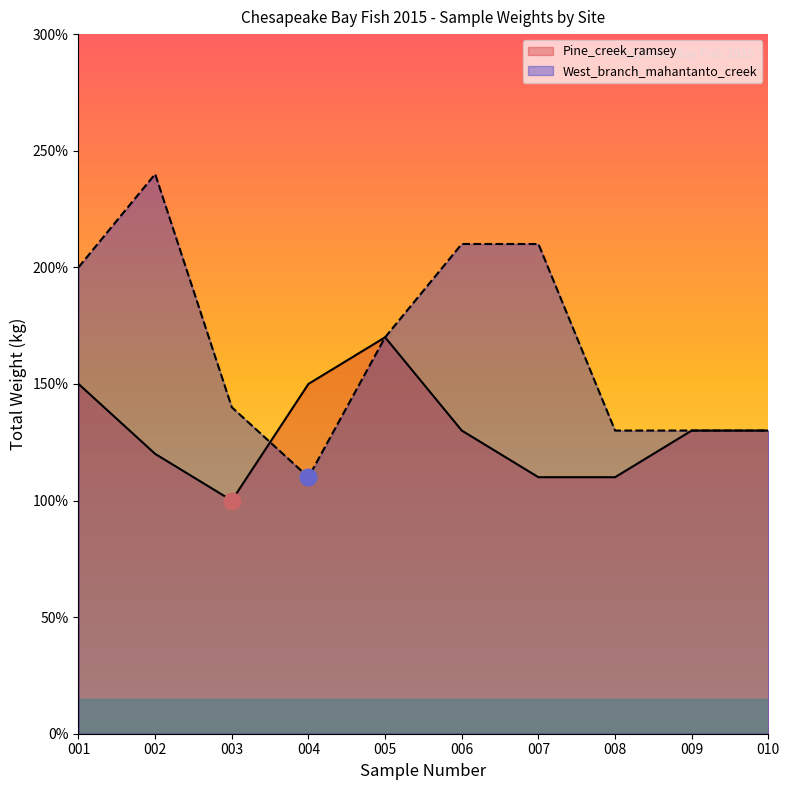

What is the value of the West_branch_mahantanto_creek point at the 5th from the left?

1.7